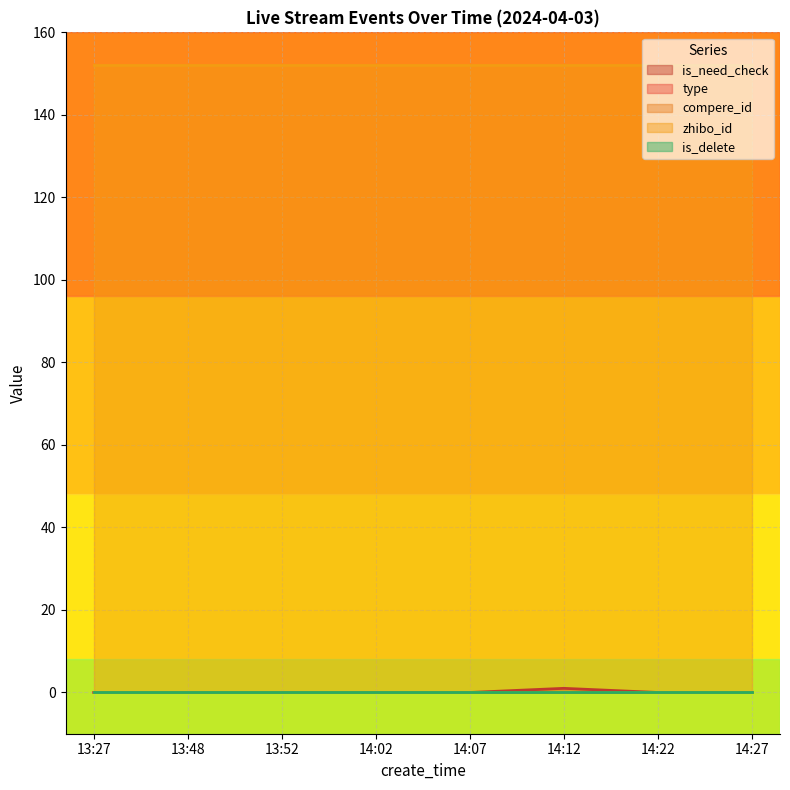

Rank the series at 14:02 from highest to lowest value.

zhibo_id, is_need_check, type, compere_id, is_delete